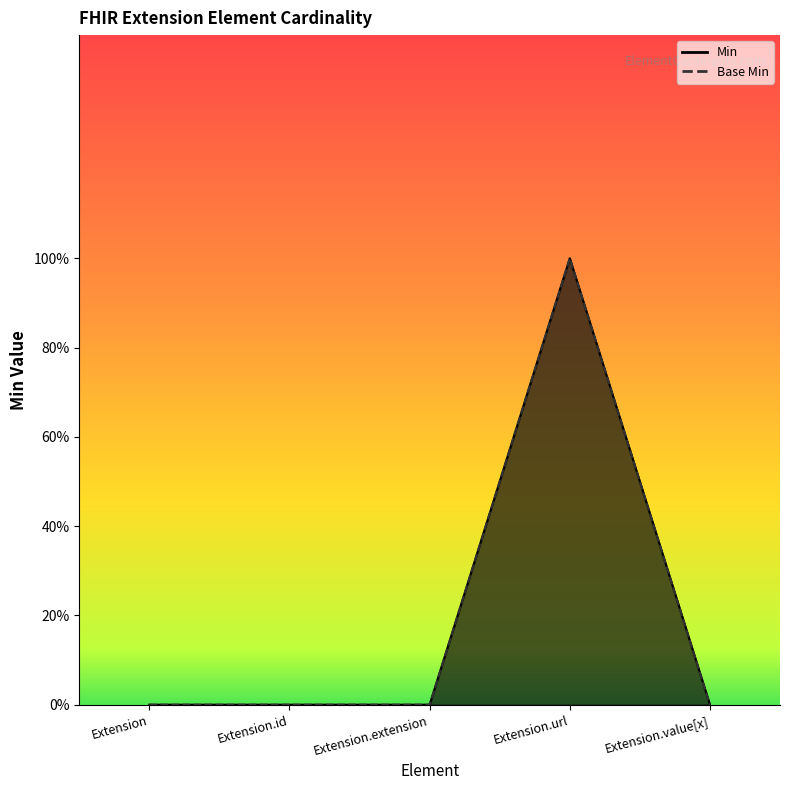

True or false: Base Min and Min cross at least once.

False